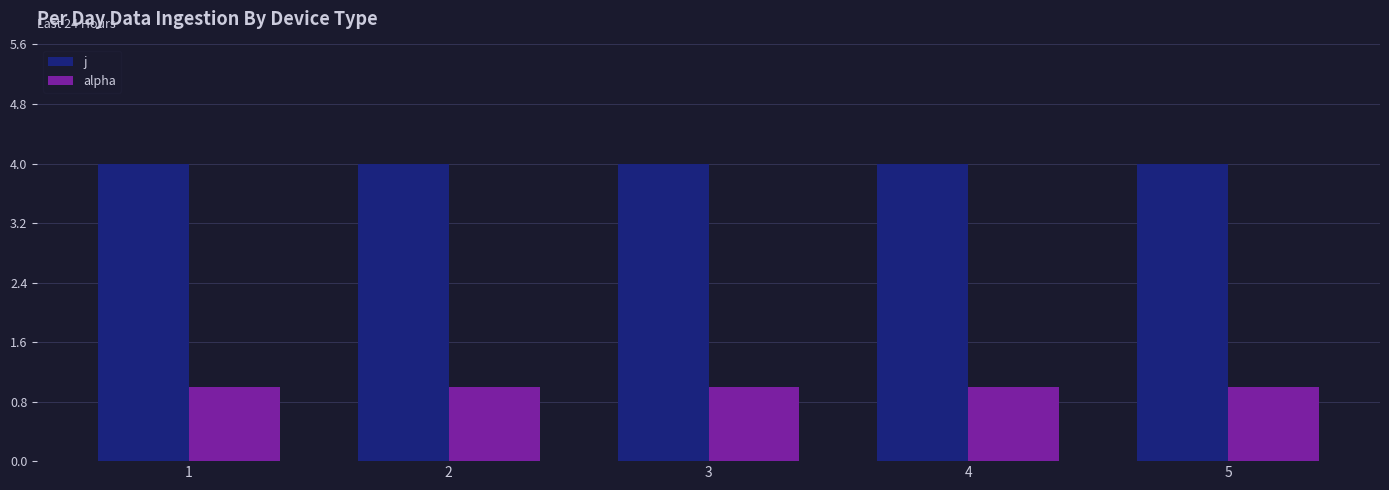

How many groups of bars are there?

5